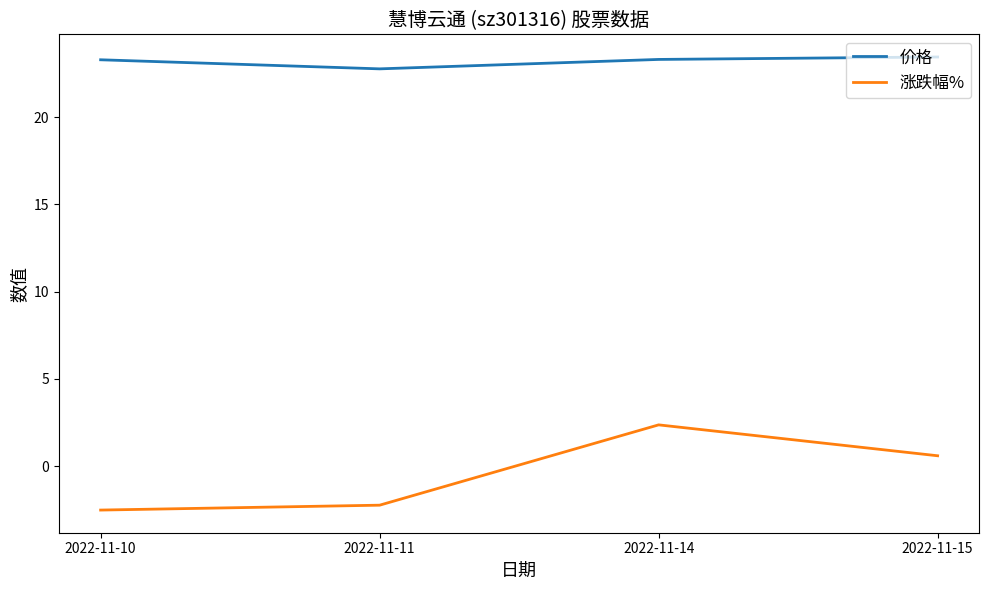

How many categories are shown in the chart?

4